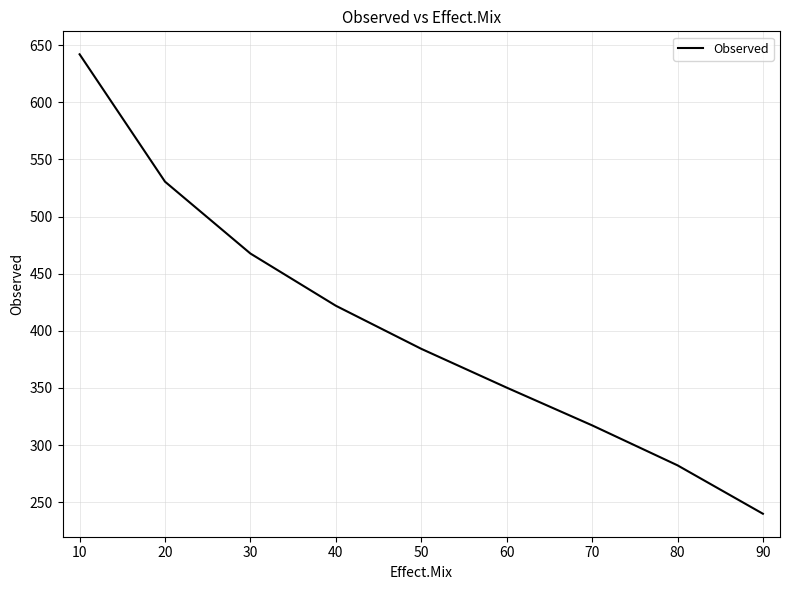

What is the change in value from 10 to 60?

-291.8